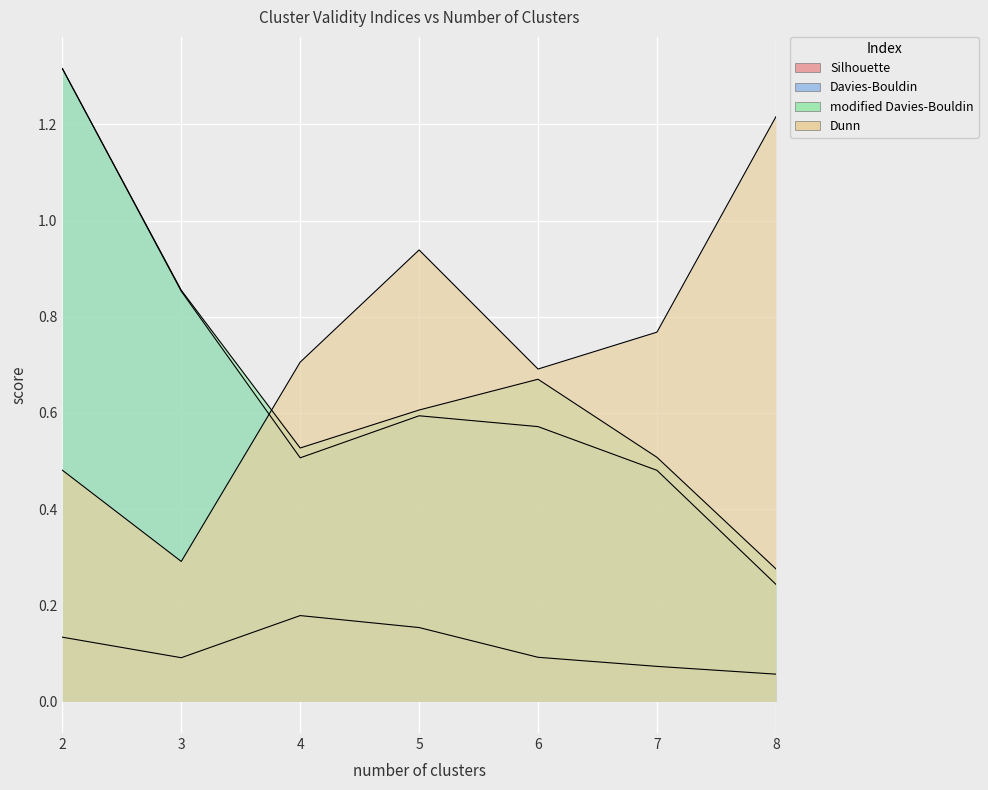

True or false: Silhouette has a value of 0.1 at 3.

False